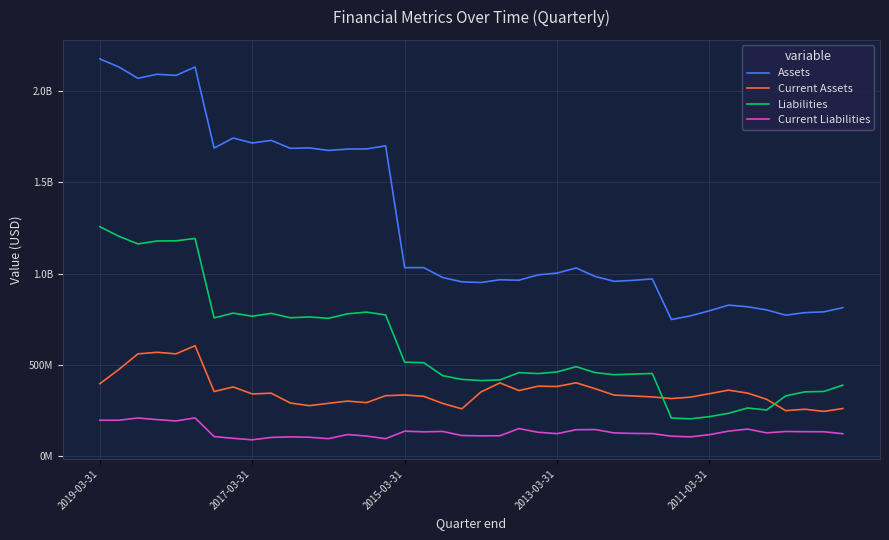

Does the chart have visible grid lines?

Yes